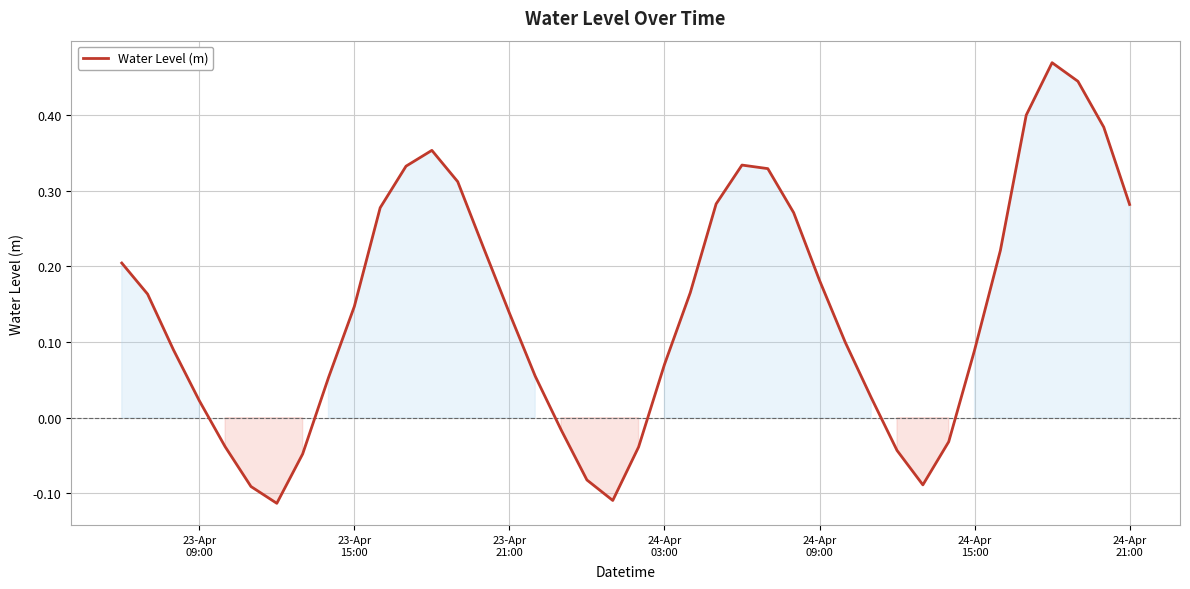

What is the difference between the maximum and minimum values?

0.6